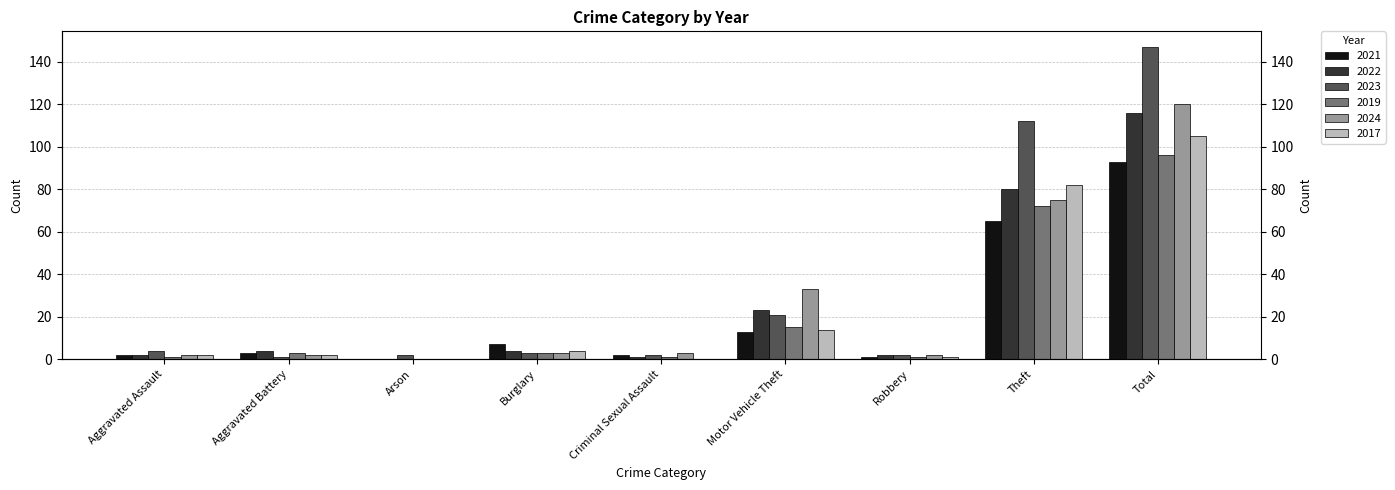

Which series has the widest spread of values?

2023